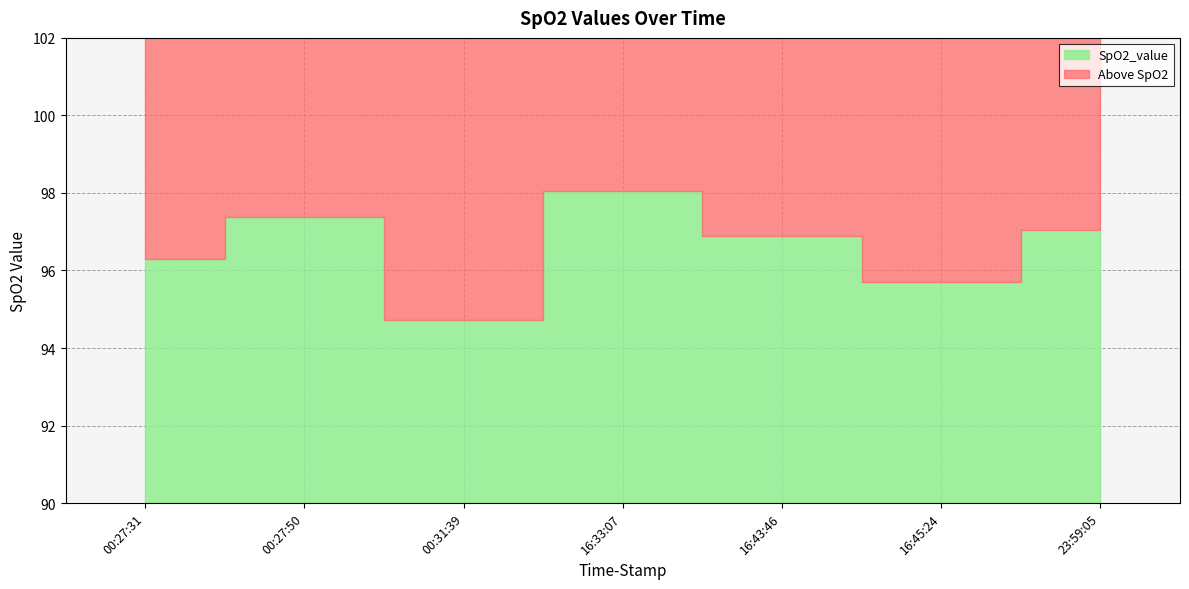

What position from the right is 16:43:46?

3